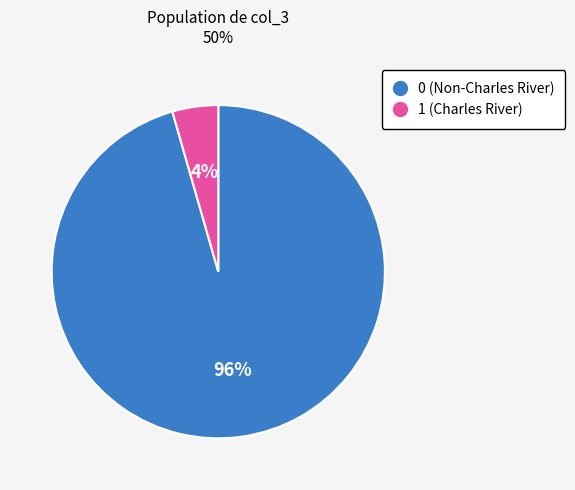

Is there a majority slice in this chart?

Yes